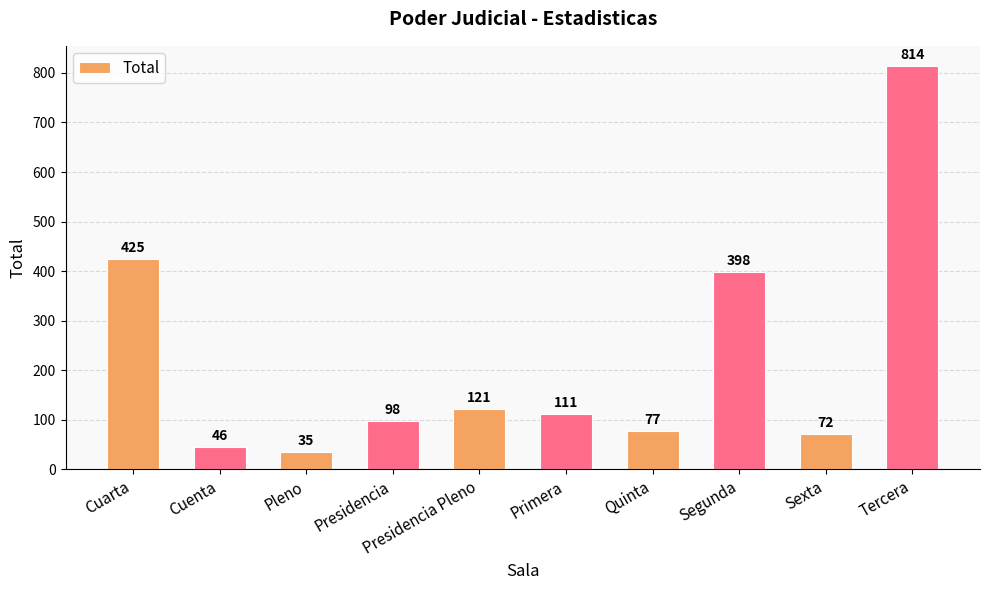

Rank the categories by value from highest to lowest.

Tercera, Cuarta, Segunda, Presidencia Pleno, Primera, Presidencia, Quinta, Sexta, Cuenta, Pleno